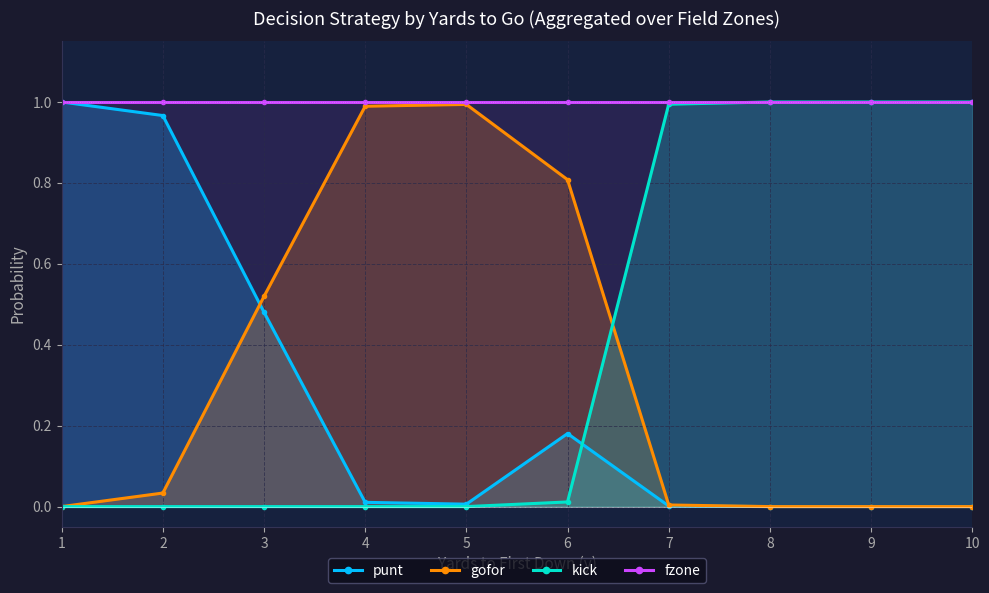

Reading left to right, what are all the values shown in this chart?

punt: 1.0	1.0	0.5	0.0	0.0	0.2	0.0	0.0	0.0	0.0
gofor: 0.0	0.0	0.5	1.0	1.0	0.8	0.0	0.0	0.0	0.0
kick: 0.0	0.0	0.0	0.0	0.0	0.0	1.0	1.0	1.0	1.0
fzone: 1.0	1.0	1.0	1.0	1.0	1.0	1.0	1.0	1.0	1.0